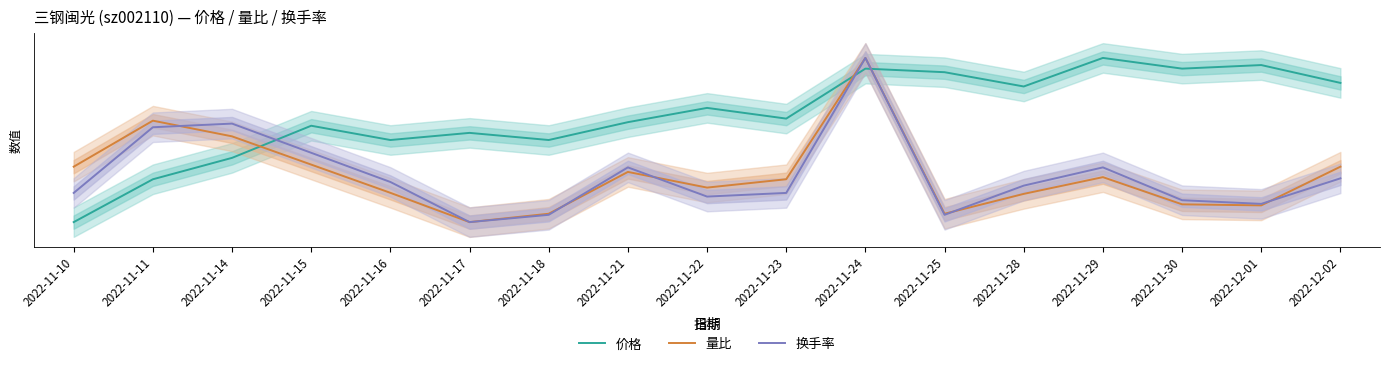

True or false: 量比 has more than 2 points higher than both neighbors.

True